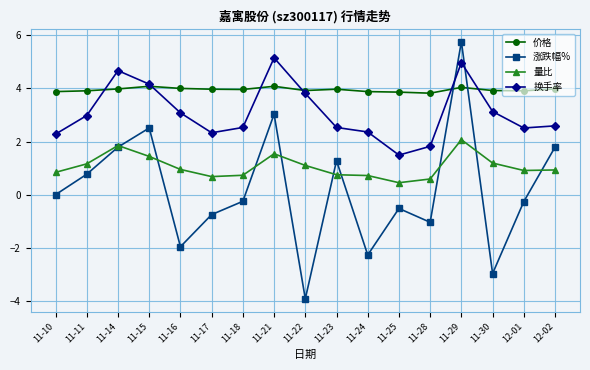

Which category has the highest value in the 量比 series?

11-29